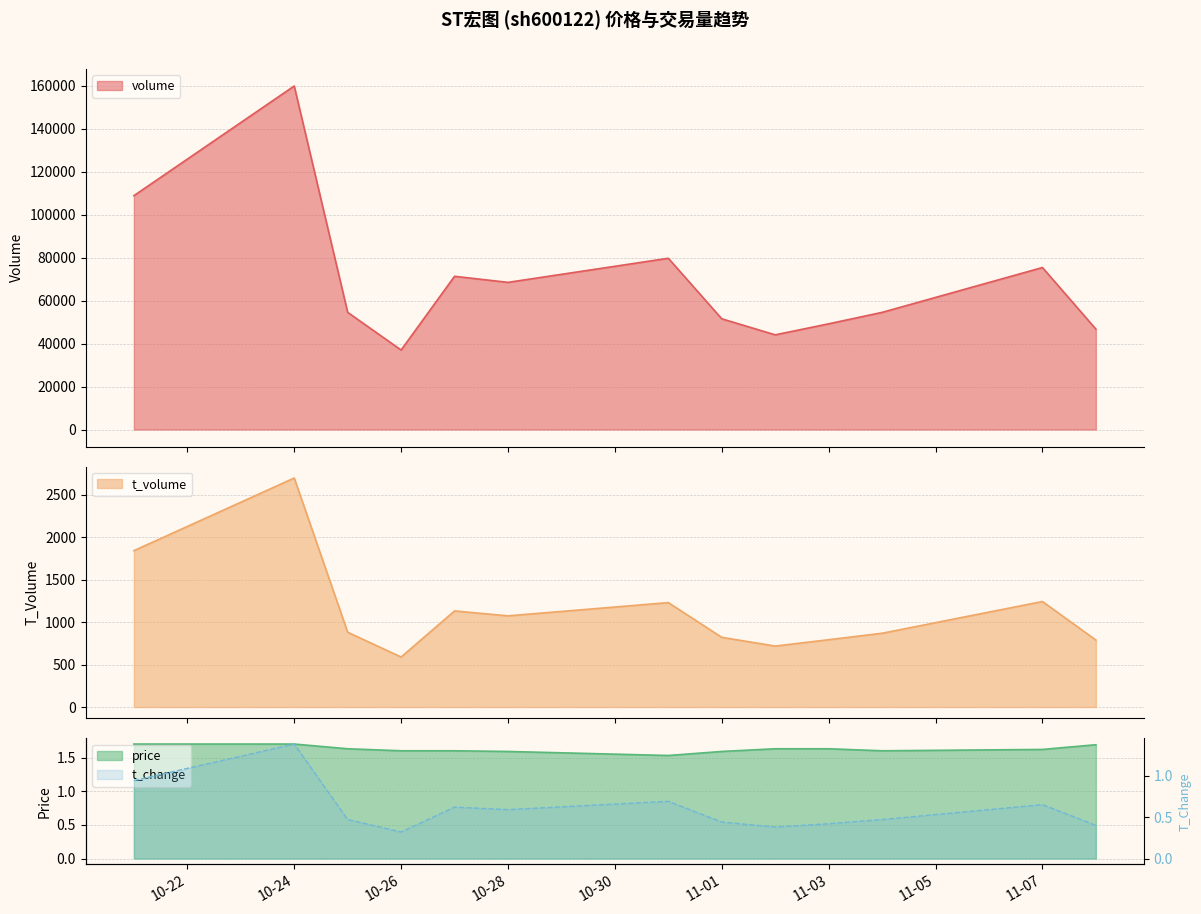

List the series in order of their peak value, highest first.

volume, t_volume, price, t_change